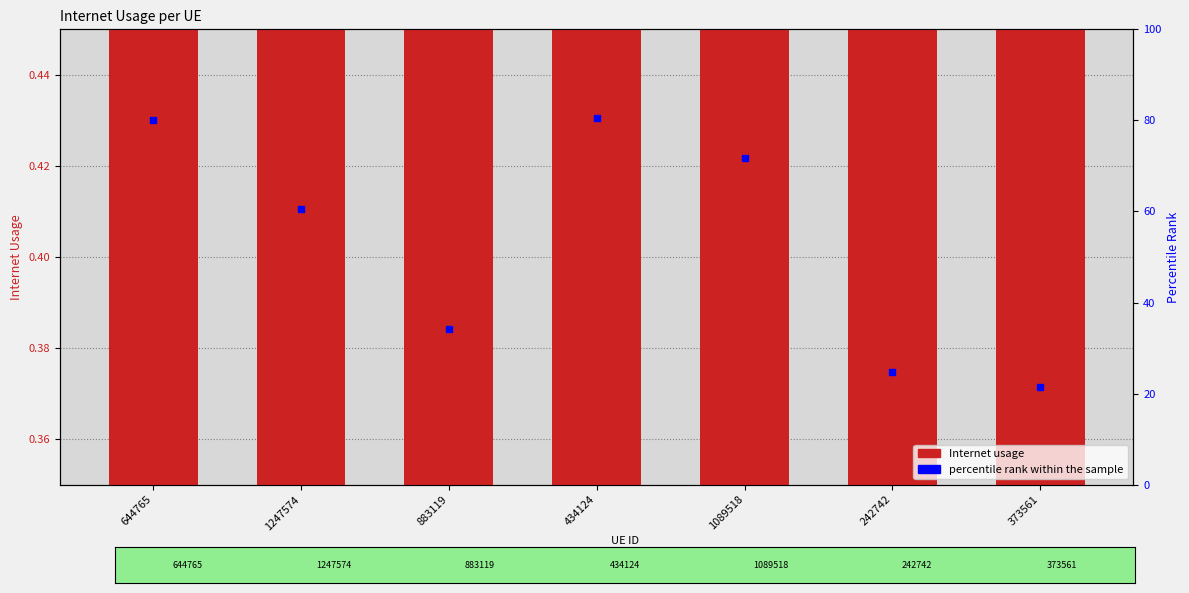

Which series reaches the maximum Y coordinate?

percentile rank within the sample